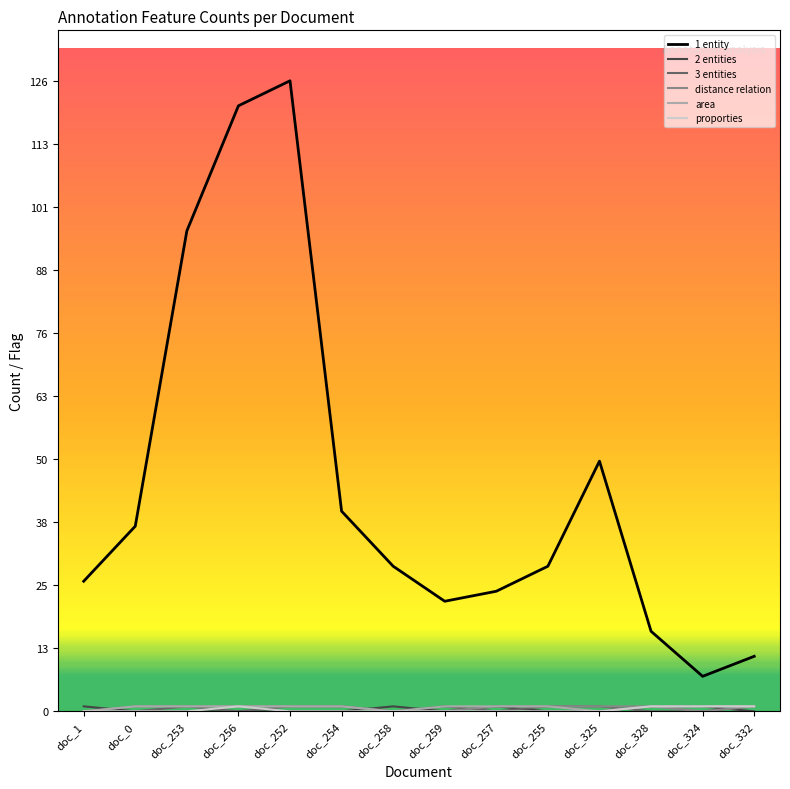

Which series has the largest total across all categories?

1 entity